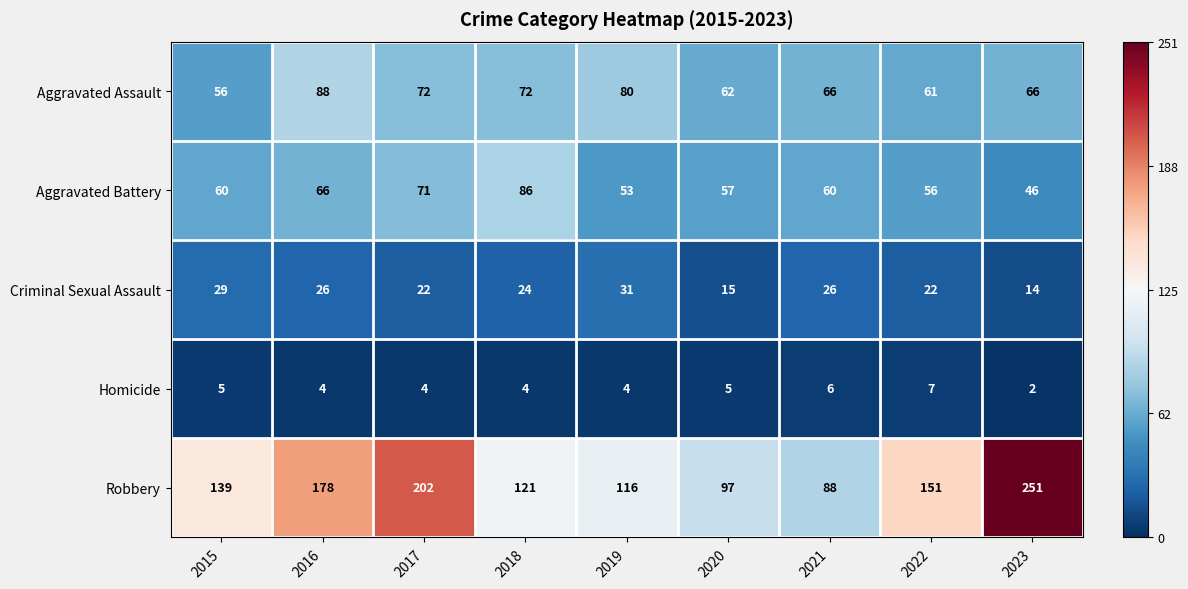

The Homicide series shows 4 at 2017. True or false?

True